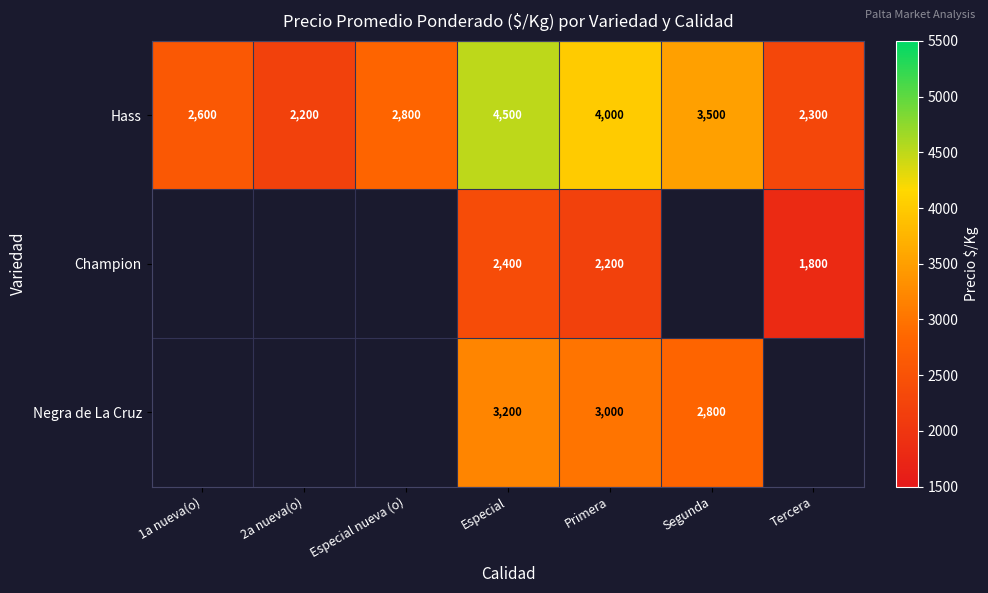

Read the Hass value at 2a nueva(o).

2200